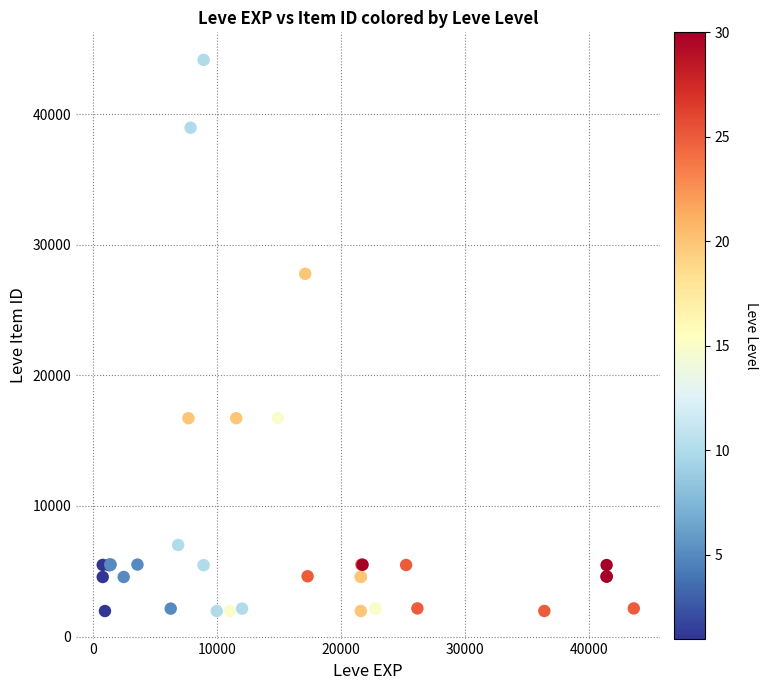

What Y value in the scatter plot is closest to 23053?

27772